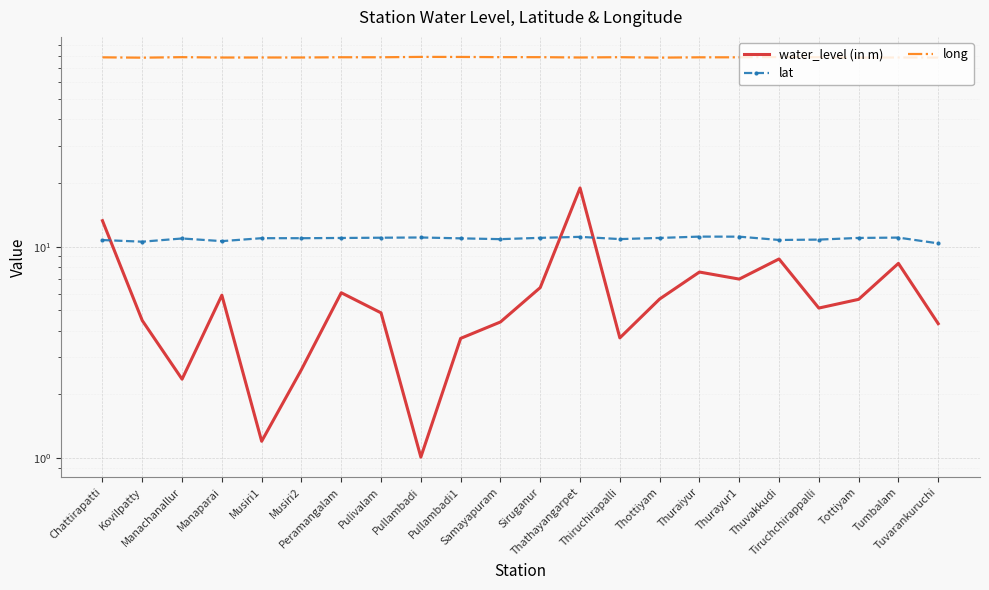

Reading right to left, what are all the values shown in this chart?

water_level (in m): Tuvarankuruchi=4.3	Tumbalam=8.3	Tottiyam=5.6	Tiruchchirappalli=5.1	Thuvakkudi=8.7	Thurayur1=7.0	Thuraiyur=7.6	Thottiyam=5.7	Thiruchirapalli=3.7	Thathayangarpet=18.9	Siruganur=6.4	Samayapuram=4.4	Pullambadi1=3.7	Pullambadi=1.0	Pulivalam=4.9	Peramangalam=6.0	Musiri2=2.6	Musiri1=1.2	Manaparai=5.9	Manachanallur=2.4	Kovilpatty=4.5	Chattirapatti=13.3
lat: Tuvarankuruchi=10.4	Tumbalam=11.0	Tottiyam=11.0	Tiruchchirappalli=10.8	Thuvakkudi=10.8	Thurayur1=11.1	Thuraiyur=11.2	Thottiyam=11.0	Thiruchirapalli=10.9	Thathayangarpet=11.1	Siruganur=11.0	Samayapuram=10.8	Pullambadi1=10.9	Pullambadi=11.0	Pulivalam=11.0	Peramangalam=11.0	Musiri2=11.0	Musiri1=11.0	Manaparai=10.6	Manachanallur=10.9	Kovilpatty=10.6	Chattirapatti=10.7
long: Tuvarankuruchi=78.4	Tumbalam=78.4	Tottiyam=78.3	Tiruchchirappalli=78.7	Thuvakkudi=78.8	Thurayur1=78.6	Thuraiyur=78.6	Thottiyam=78.3	Thiruchirapalli=78.7	Thathayangarpet=78.5	Siruganur=78.7	Samayapuram=78.7	Pullambadi1=78.9	Pullambadi=79.0	Pulivalam=78.6	Peramangalam=78.7	Musiri2=78.5	Musiri1=78.4	Manaparai=78.4	Manachanallur=78.7	Kovilpatty=78.3	Chattirapatti=78.6